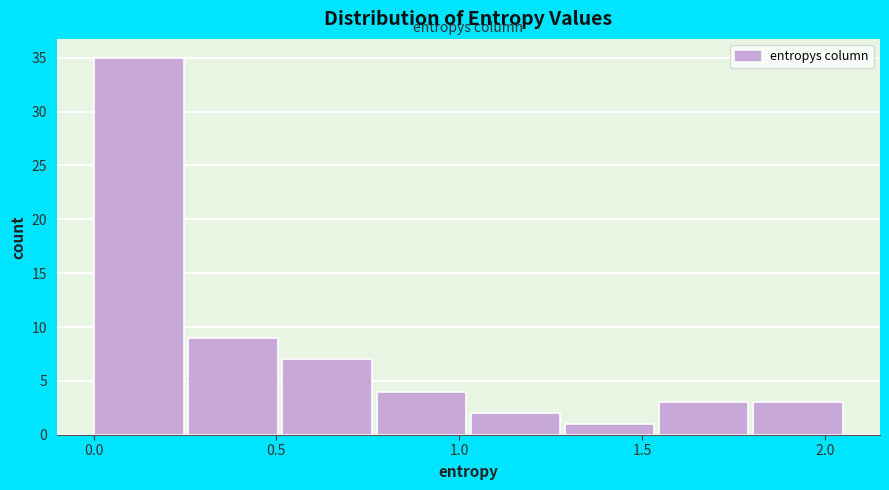

Reading left to right, list every bar in this chart as the range it spans on the x-axis followed by its height. Neither the bar edges nor the heights are printed on the chart, so give them approximately, as read against the axes.

0.00 to 0.25: 35
0.25 to 0.50: 9
0.50 to 0.75: 7
0.75 to 1.05: 4
1.05 to 1.30: 2
1.30 to 1.55: 1
1.55 to 1.80: 3
1.80 to 2.05: 3